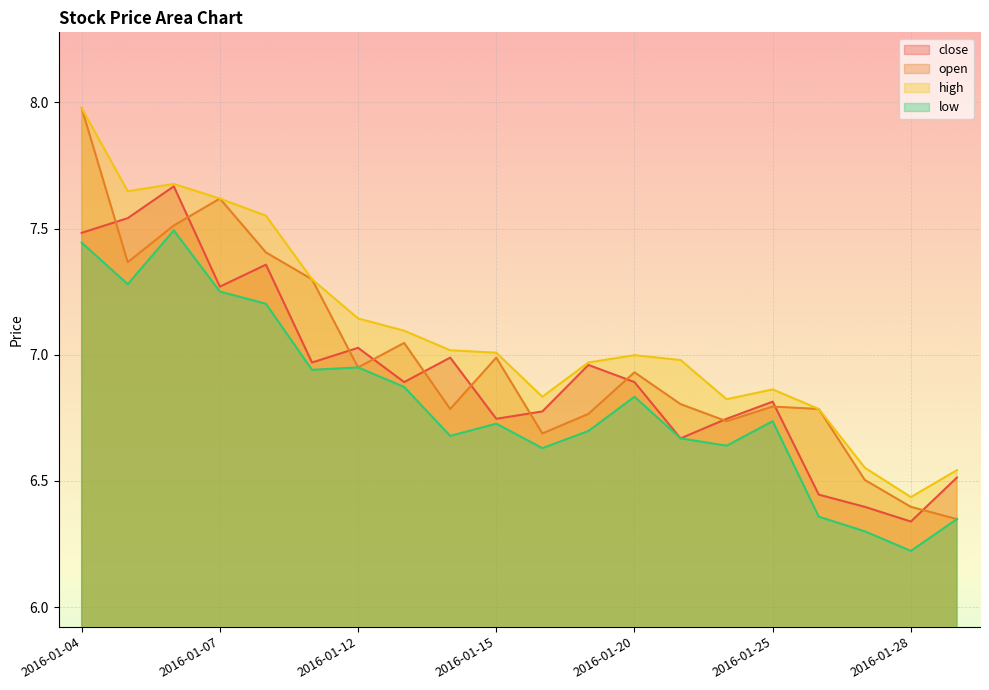

Which series has the largest range (max minus min)?

open